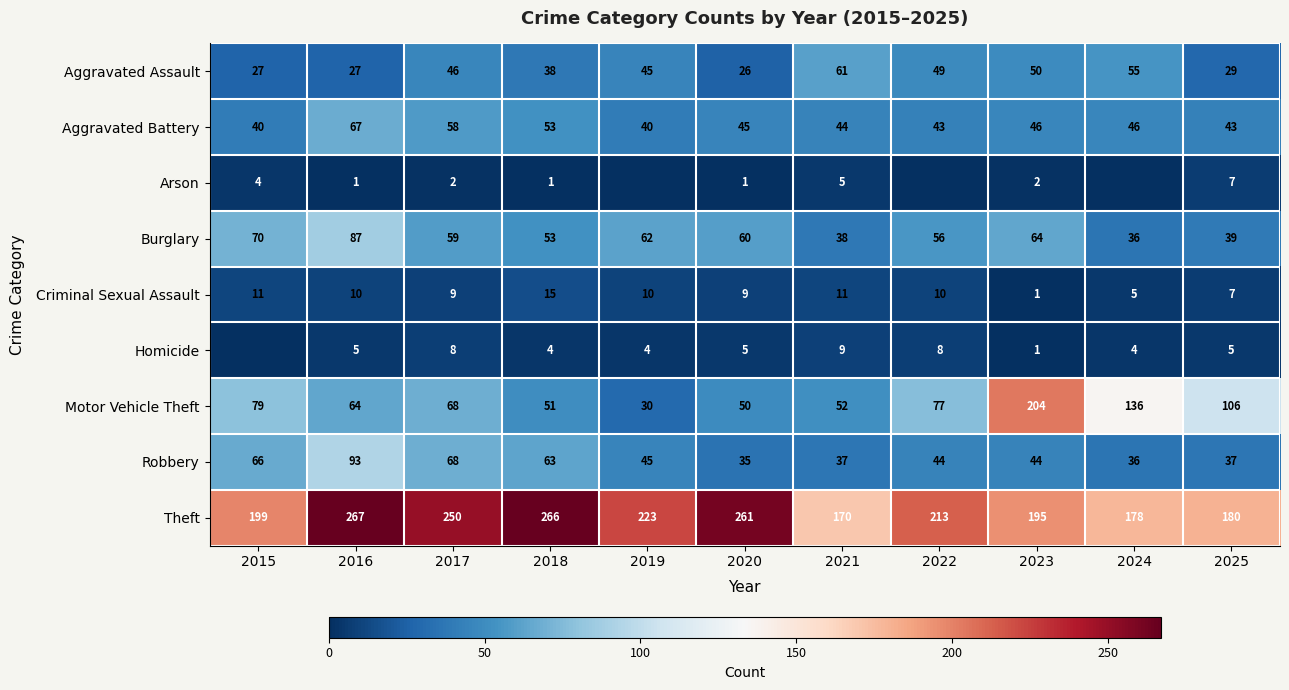

What is the maximum value for Robbery?

93